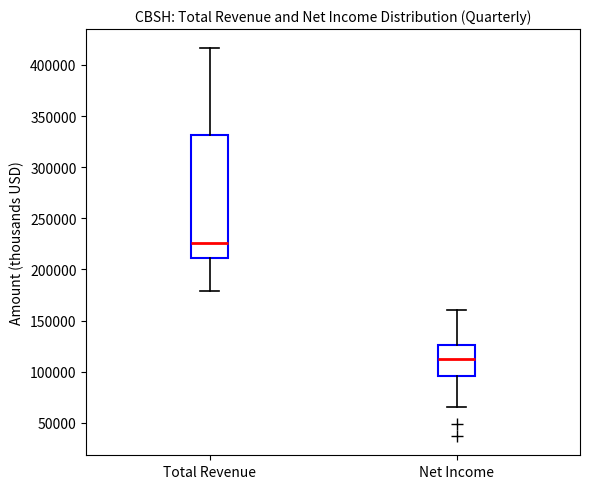

Comparing the boxes themselves (not the whiskers), which one is the tallest?

Total Revenue